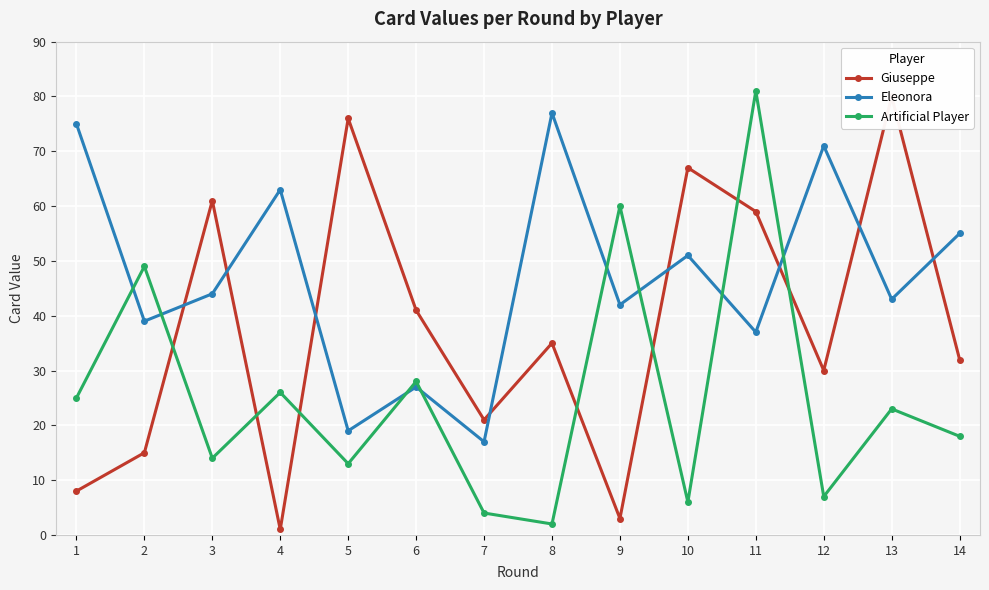

How many lines are shown in the chart?

3